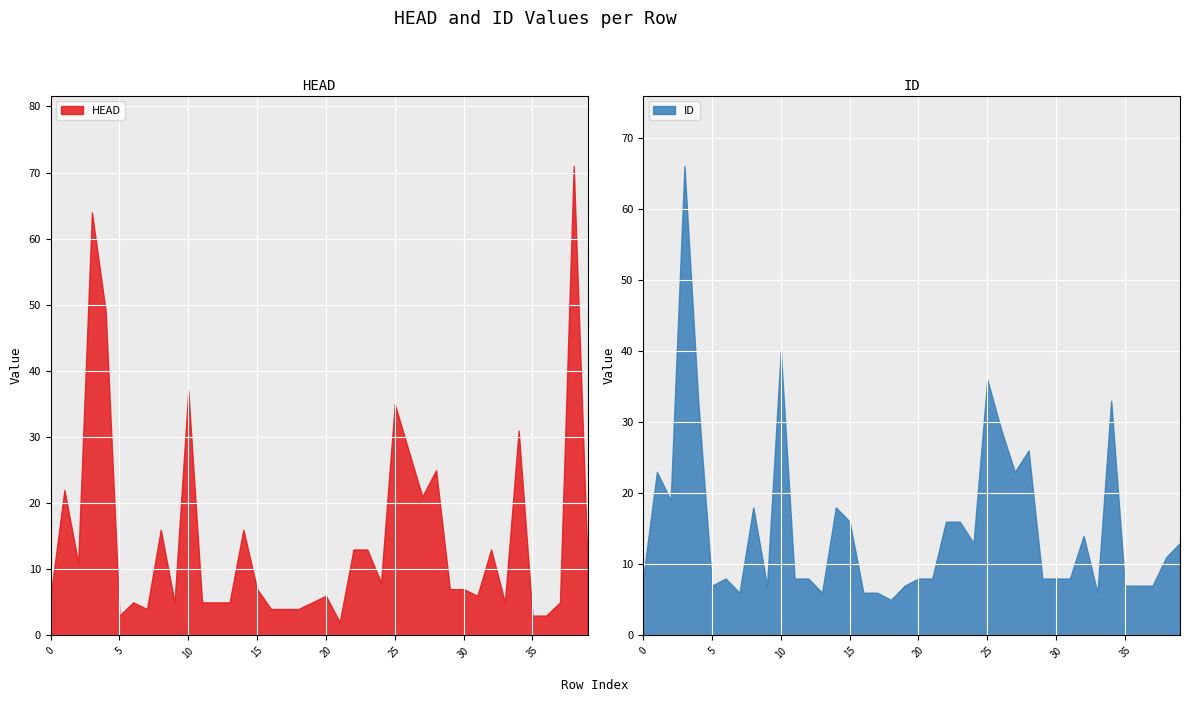

What is the value of the ID point at the 38th from the left?

7